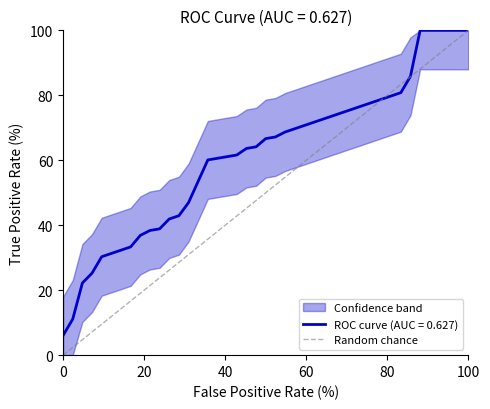

Is this an area chart (filled region under the line)?

No